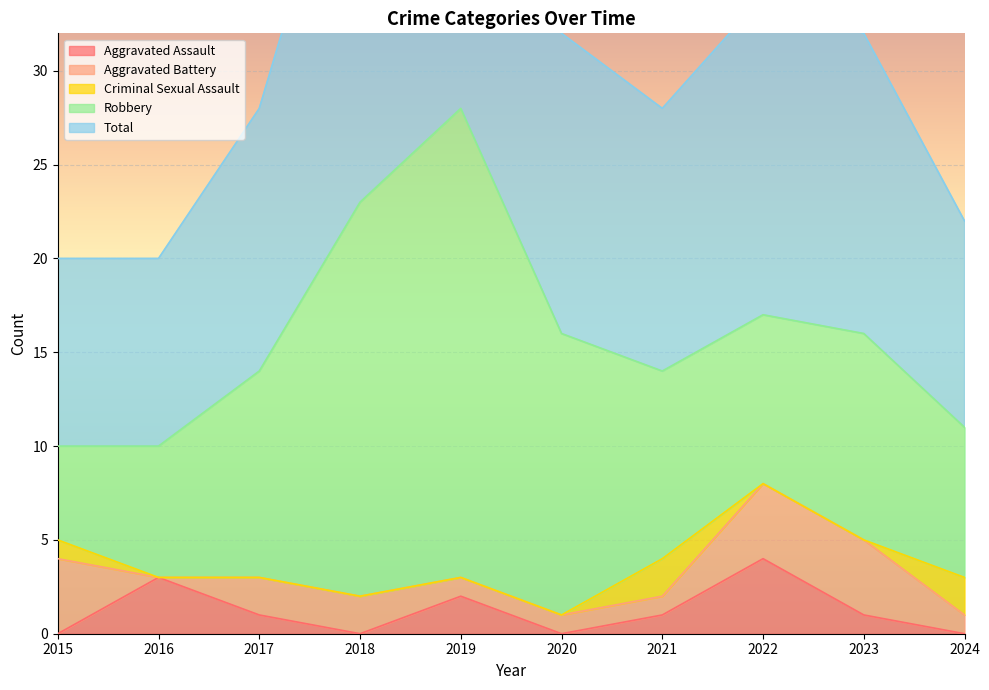

What are all the series names shown in the legend?

Aggravated Assault, Aggravated Battery, Criminal Sexual Assault, Robbery, Total